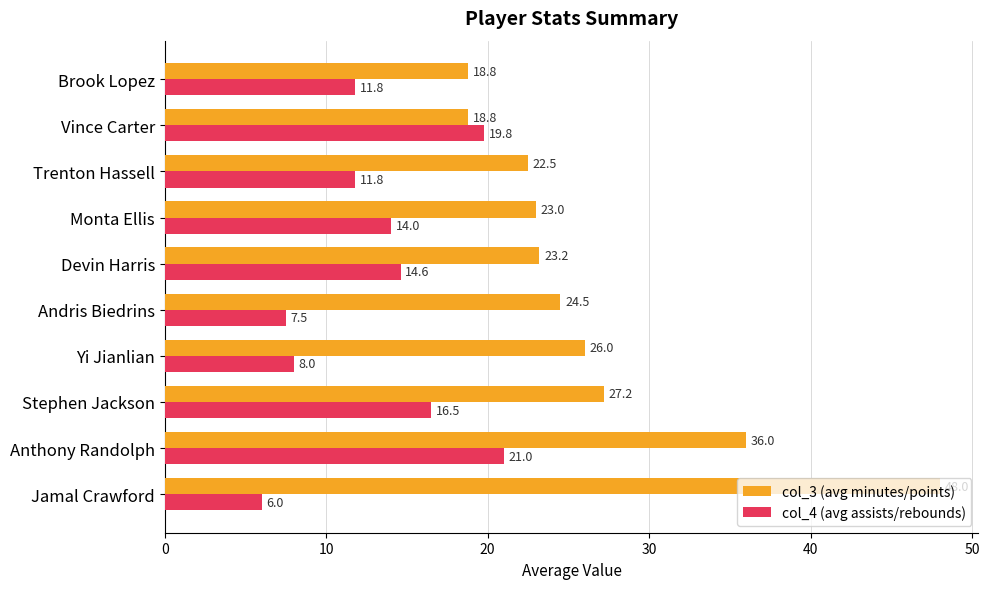

At which label does col_4 (avg assists/rebounds) reach its minimum?

Jamal Crawford